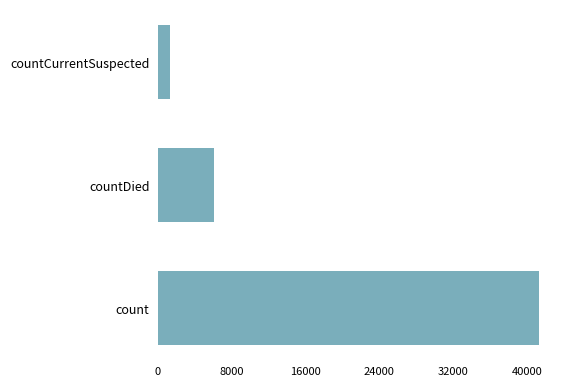

What is the difference between the maximum and second lowest values?

35174